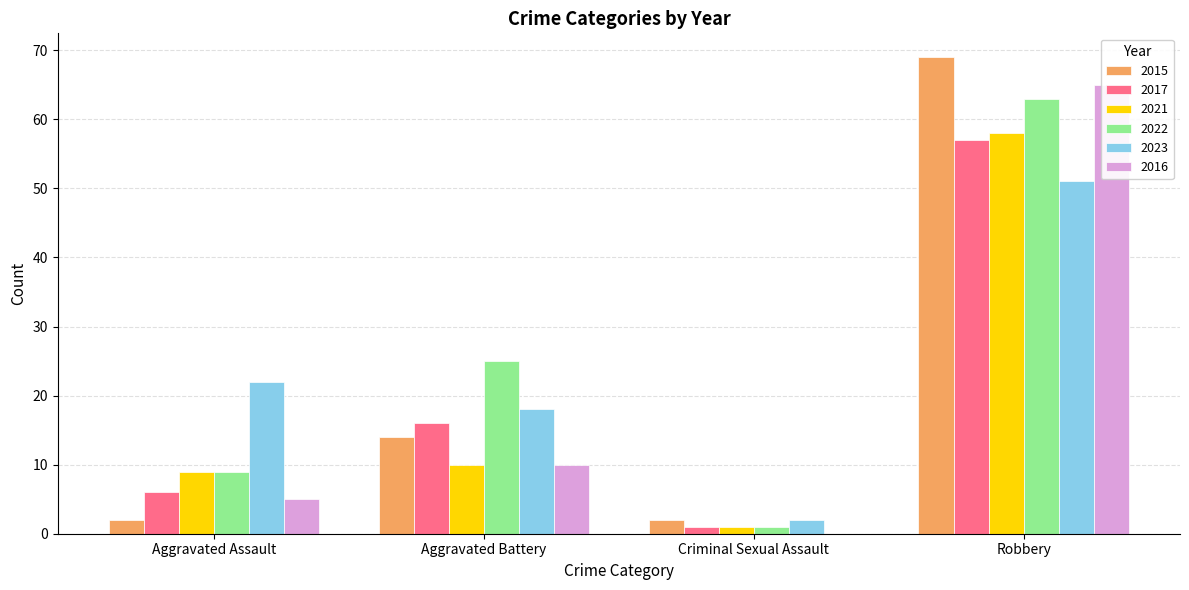

How many data points in 2023 are less than 22?

2